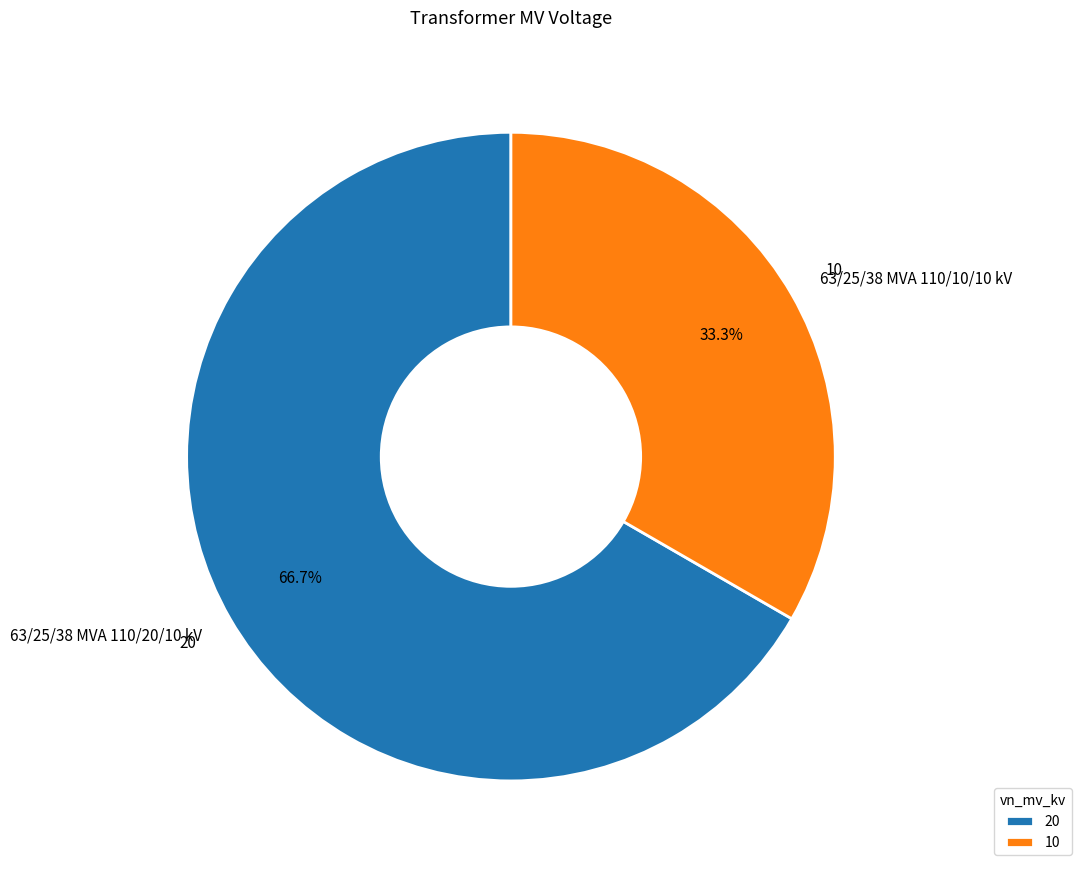

To the nearest percent, what is the average slice percentage?

50%